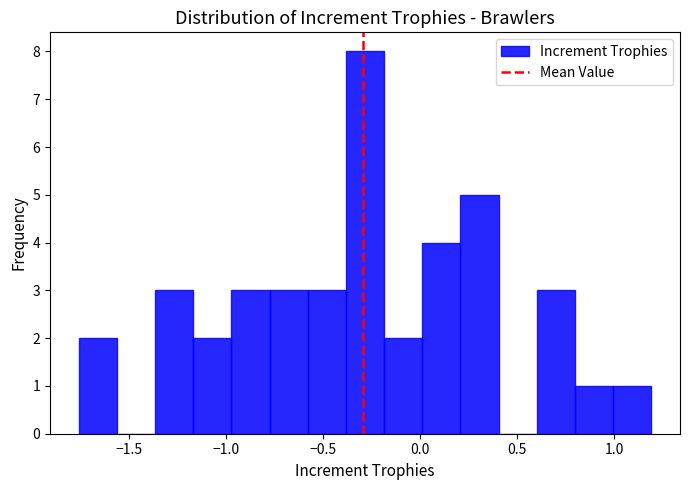

Around what value on the x-axis is the tallest bar? Give the approximate position of its centre, as read against the axis.

-0.30